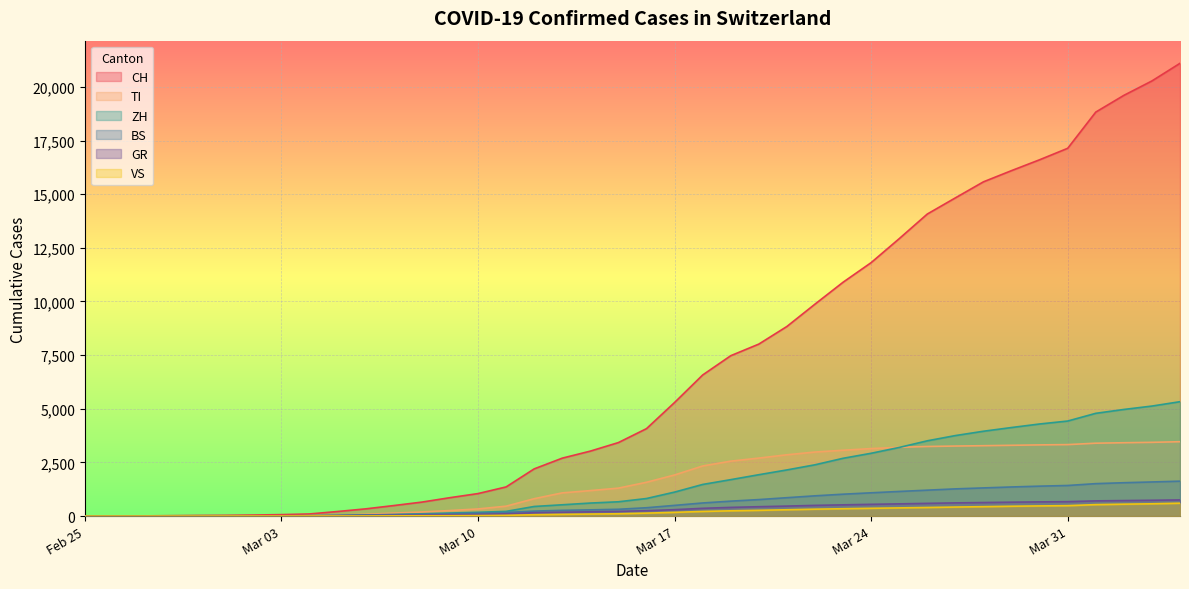

What is the difference between the maximum and minimum values in the TI series?

3466